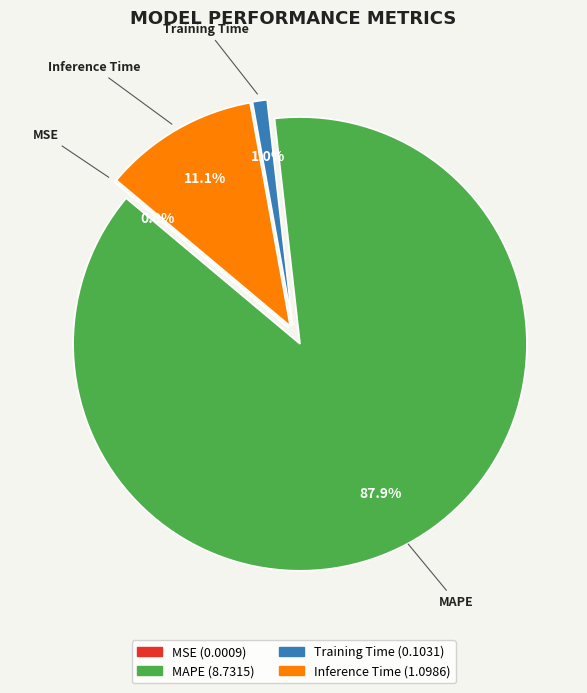

Which category has the biggest portion of the pie?

MAPE